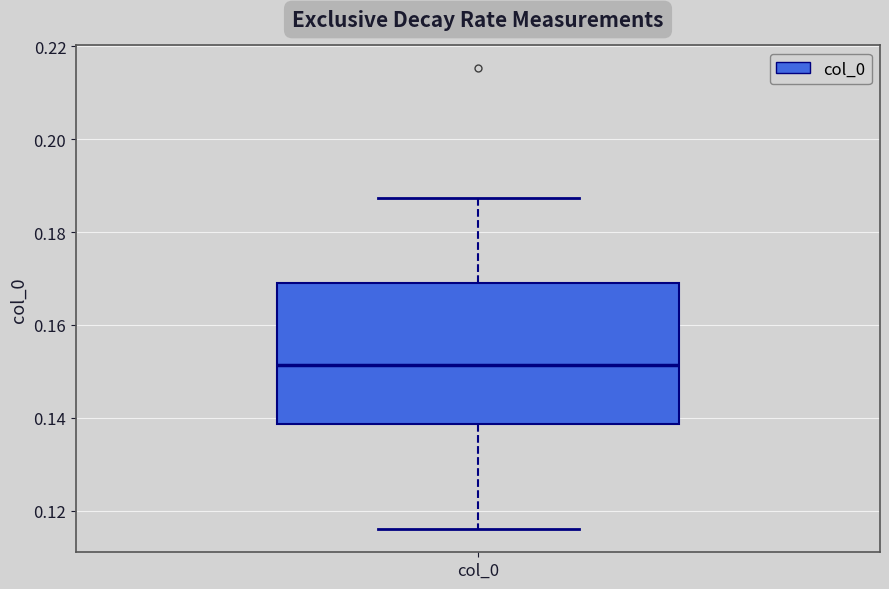

Transcribe this box plot: give where the median line is, the range the box spans, and where the two whiskers end, as read against the y-axis. The values are not printed on the chart, so give them approximately, as read against the axis.

median 0.152, box 0.138 to 0.170, whiskers 0.116 to 0.188